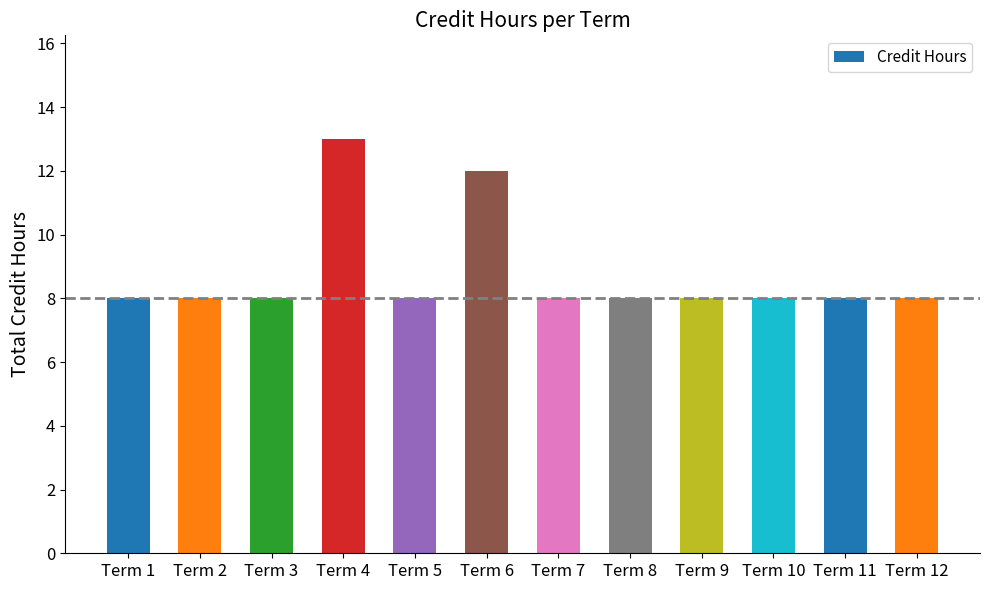

Reading right to left, what are all the values shown in this chart?

8	8	8	8	8	8	12	8	13	8	8	8